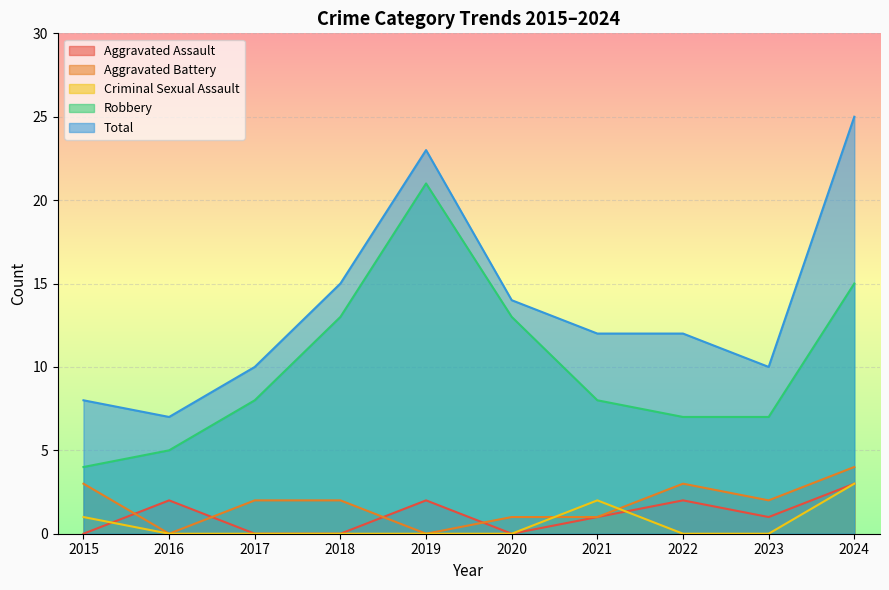

At which category does the chart reach its peak across all series?

2024